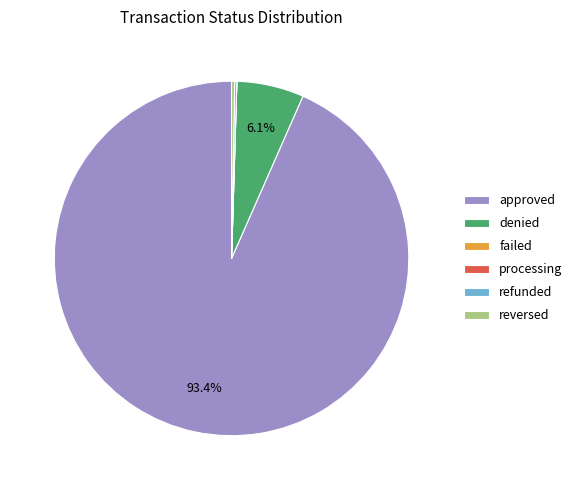

What percentage is NOT represented by approved?

6.6%